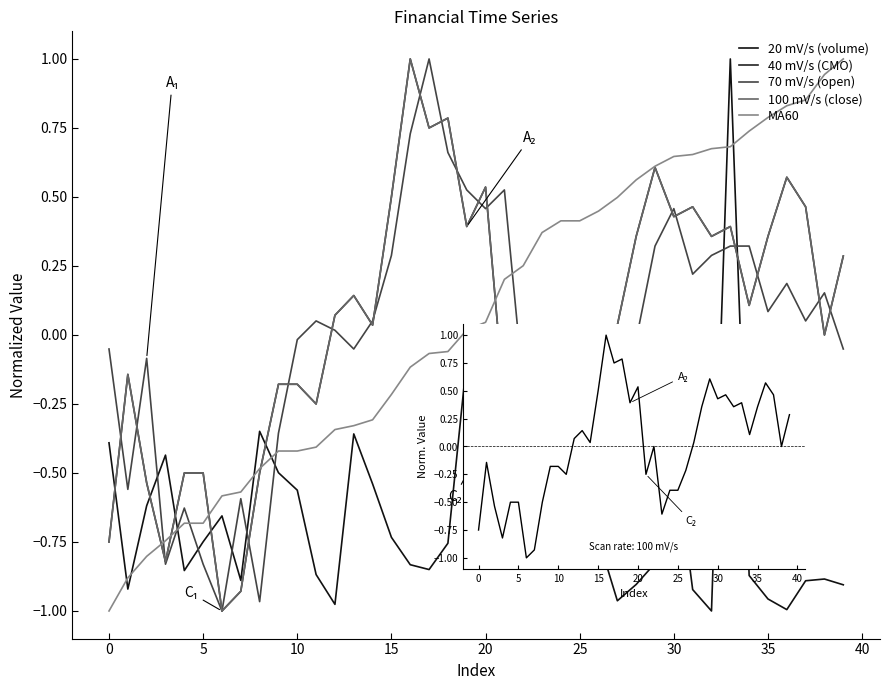

Does the chart display data point markers on the line(s)?

No